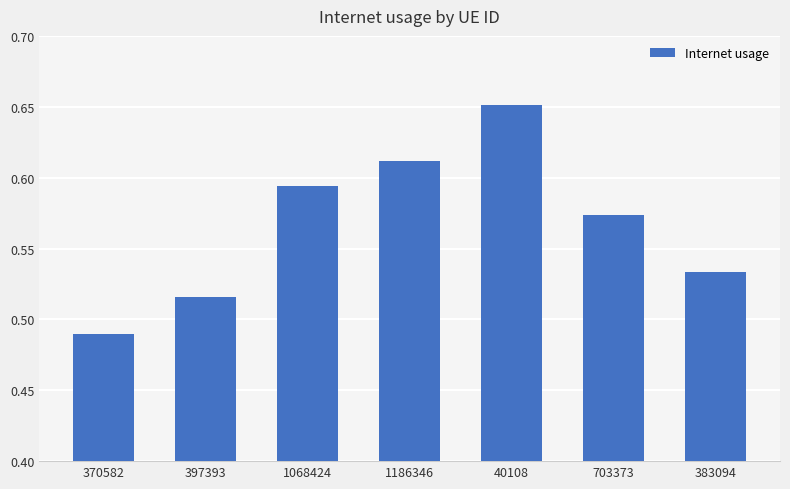

Does the chart contain any negative values?

No